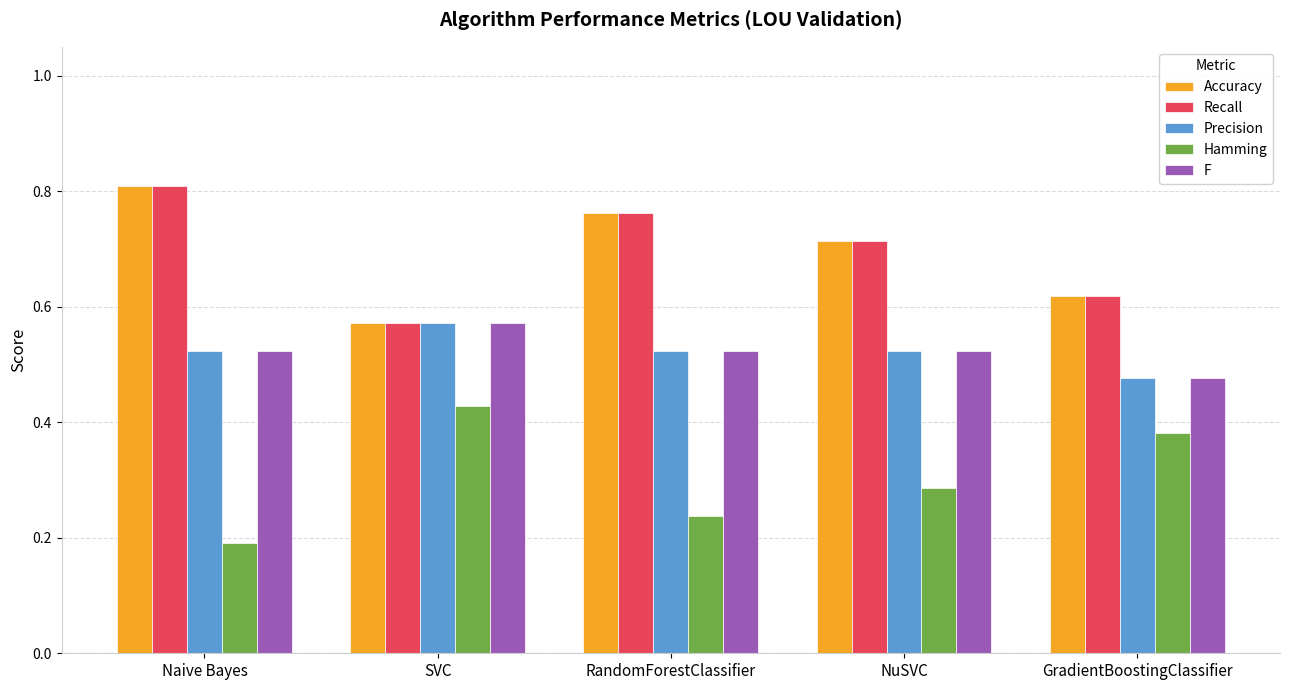

Which category has the lowest value in the F series?

GradientBoostingClassifier